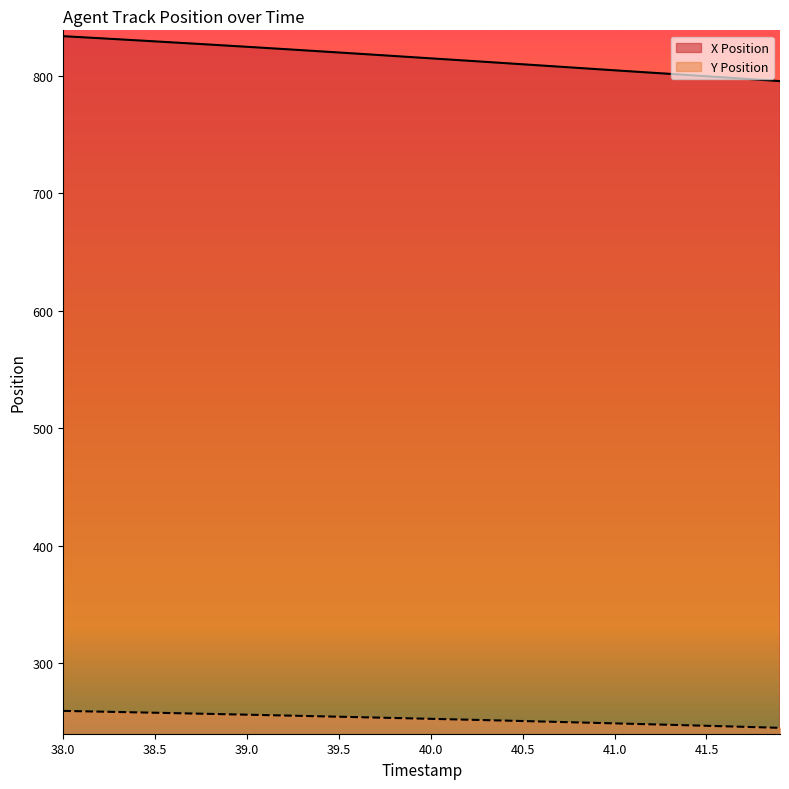

True or false: Y Position and X Position cross at least once.

False